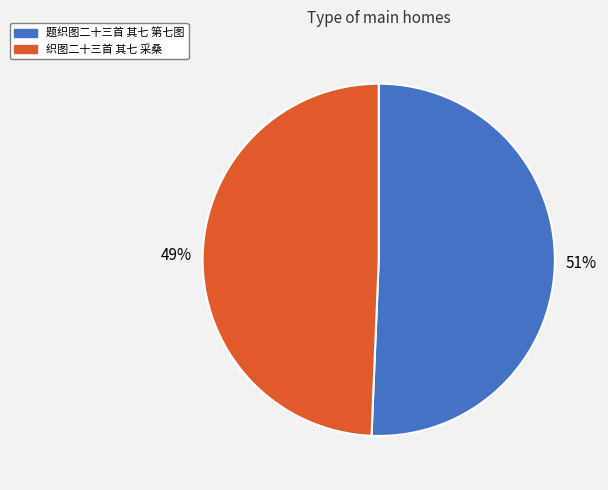

Does 题织图二十三首 其七 第七图 represent more than half of the total?

Yes